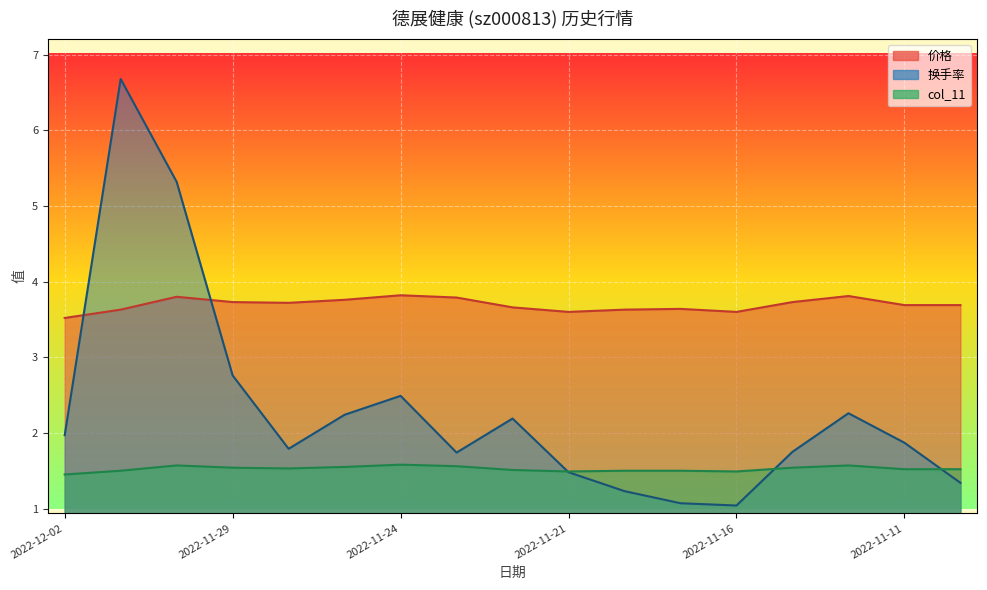

At which label does 价格 reach its peak?

2022-11-24